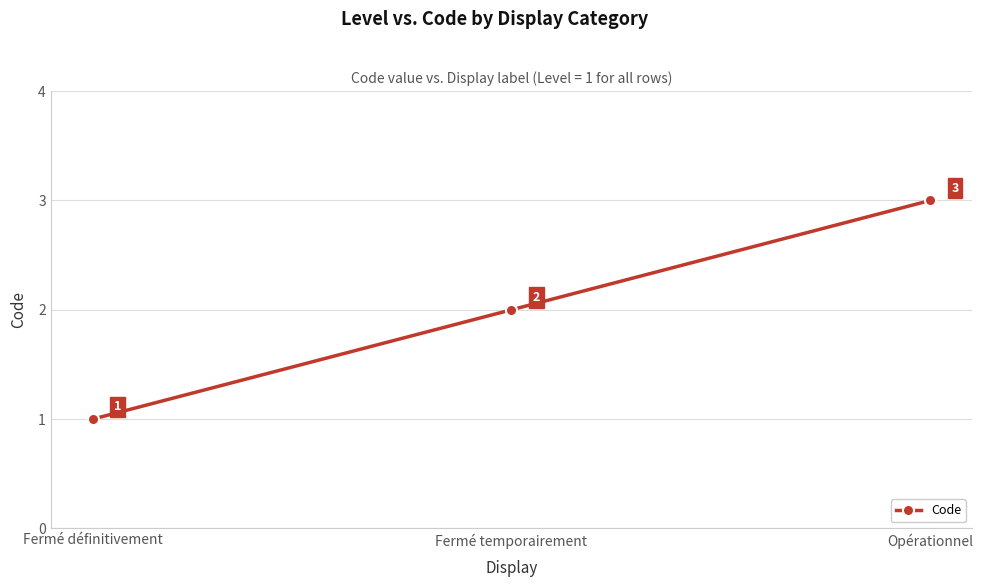

List the labels in order of value, largest first.

Opérationnel, Fermé temporairement, Fermé définitivement